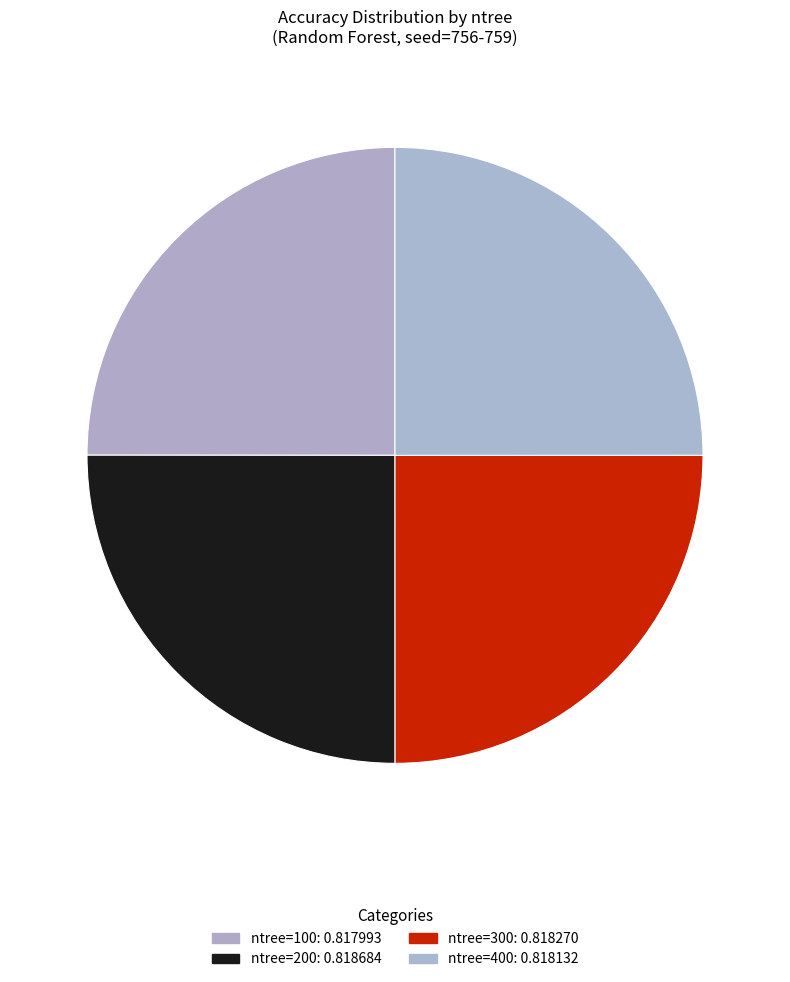

How many segments does this pie chart have?

4